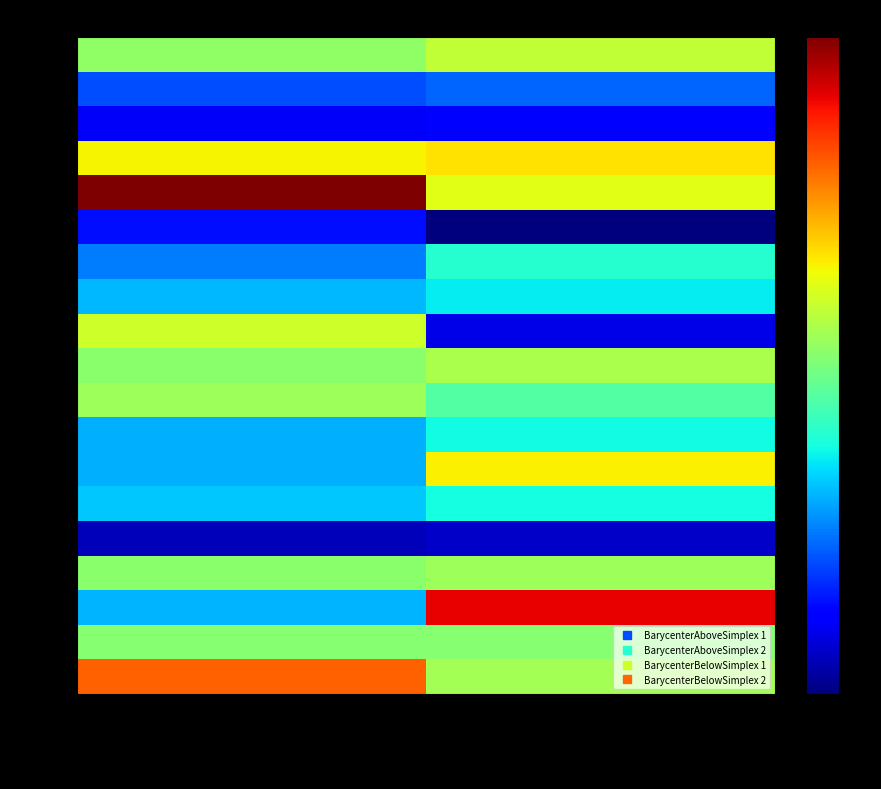

Which series has the widest spread of values?

Row16